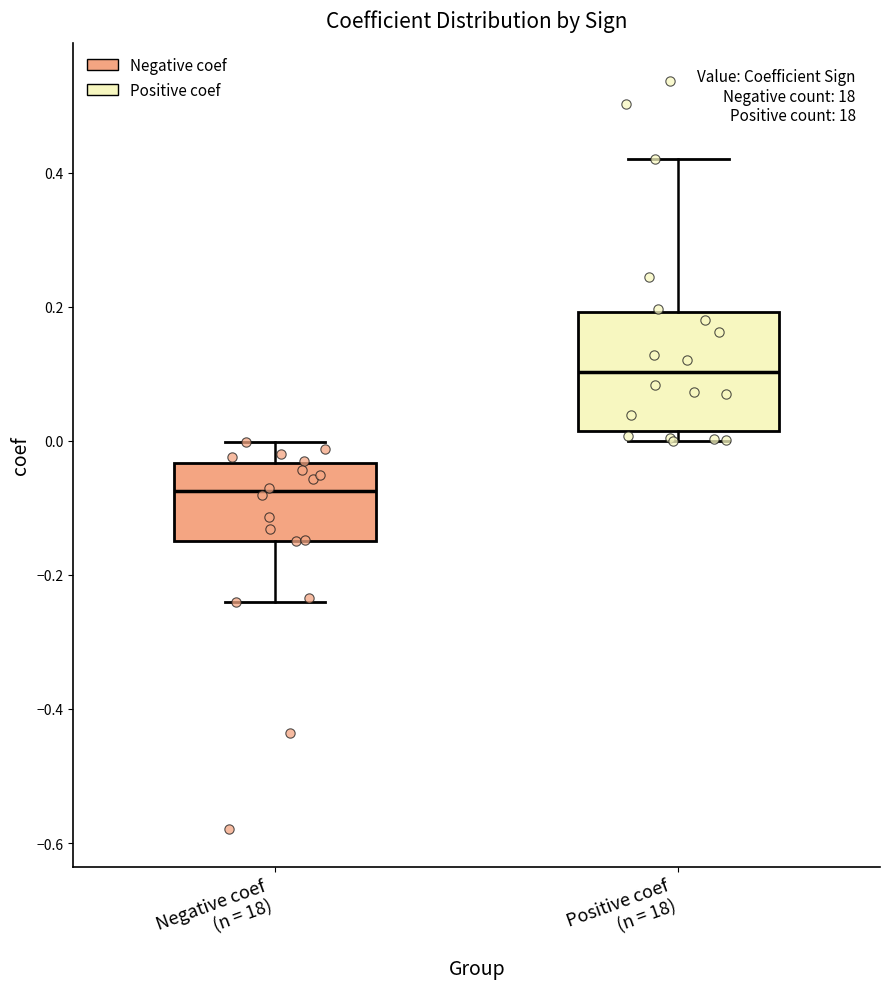

Comparing the boxes themselves (not the whiskers), which one is the tallest?

Positive coef (n = 18)